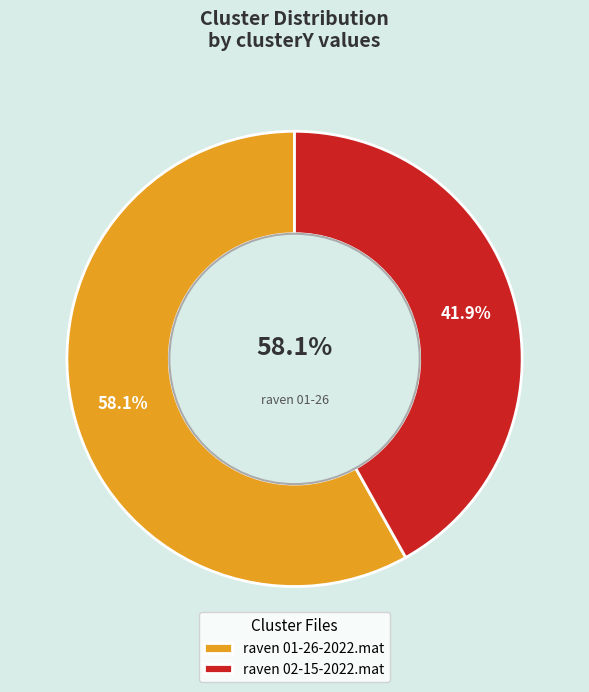

The raven 01-26-2022.mat slice represents 50% of the pie. True or false?

False